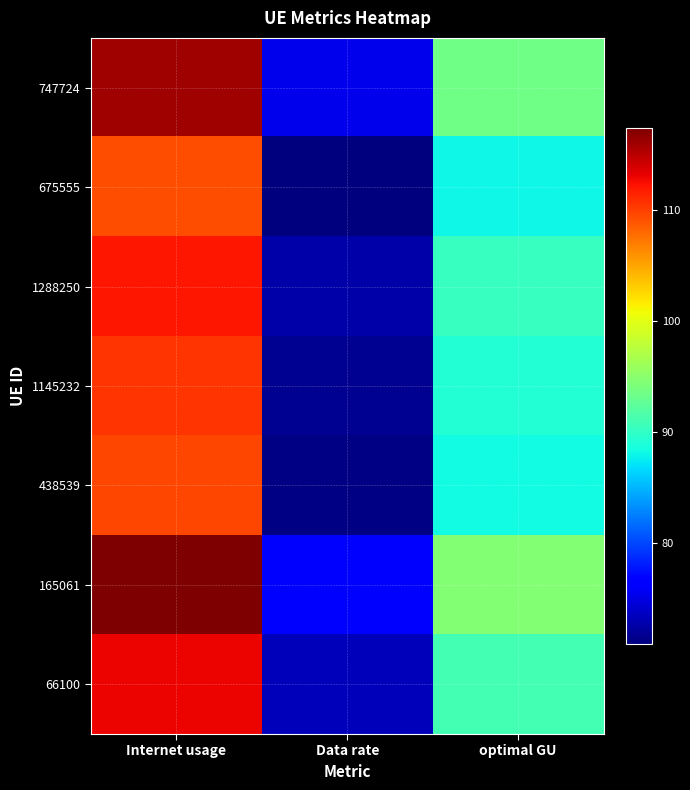

Which series has the largest range (max minus min)?

165061